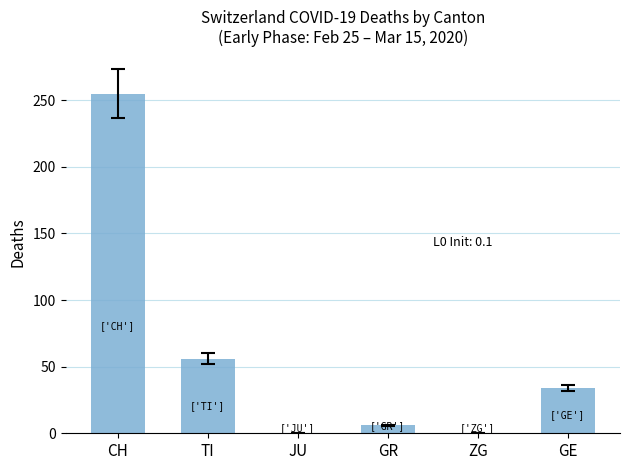

Which category has the highest value across all series?

CH